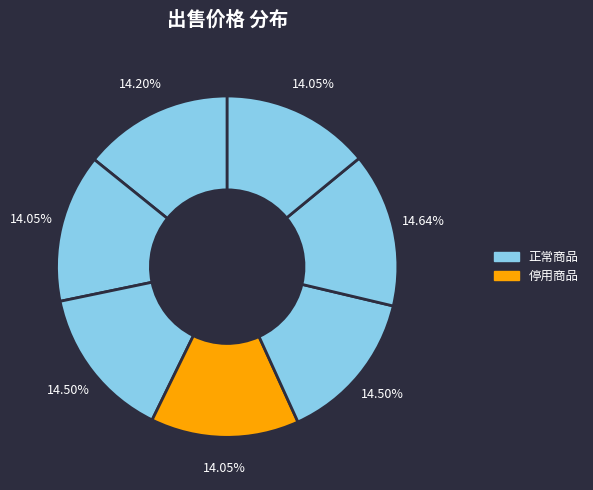

Count the number of slices in the pie.

7